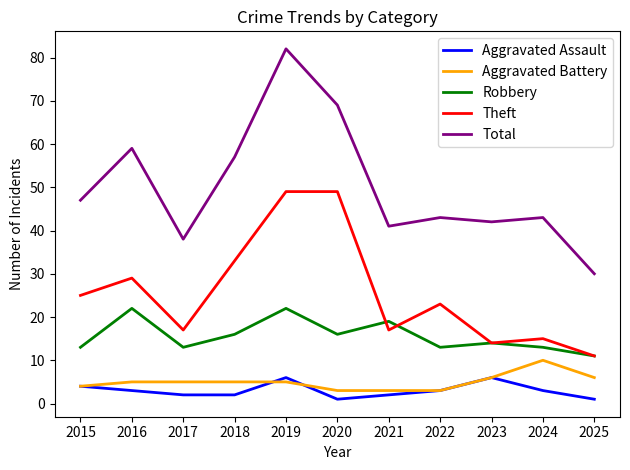

What is the difference between the highest and lowest values at 2018?

55